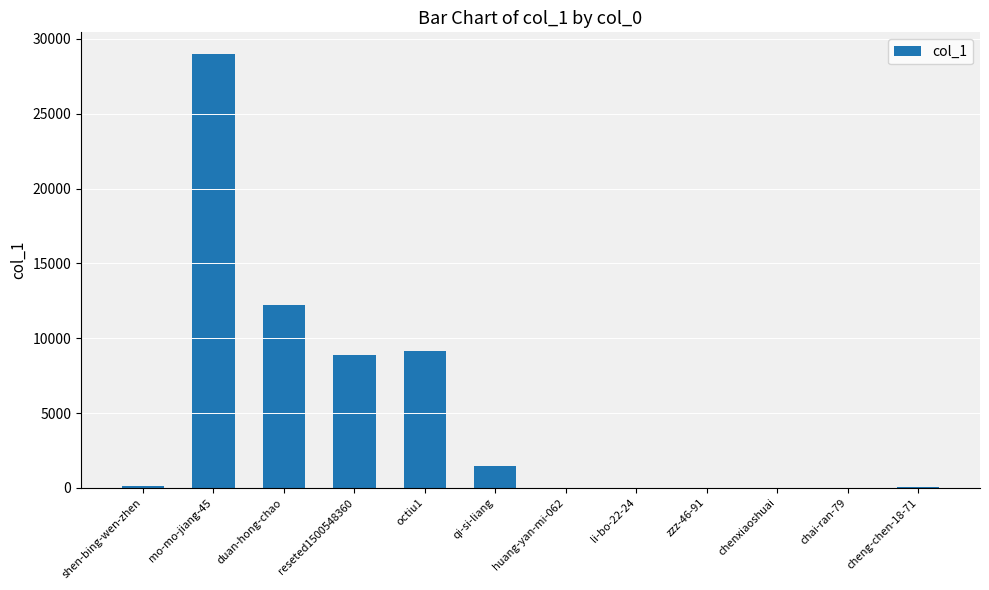

Does the chart contain stacked bars?

No